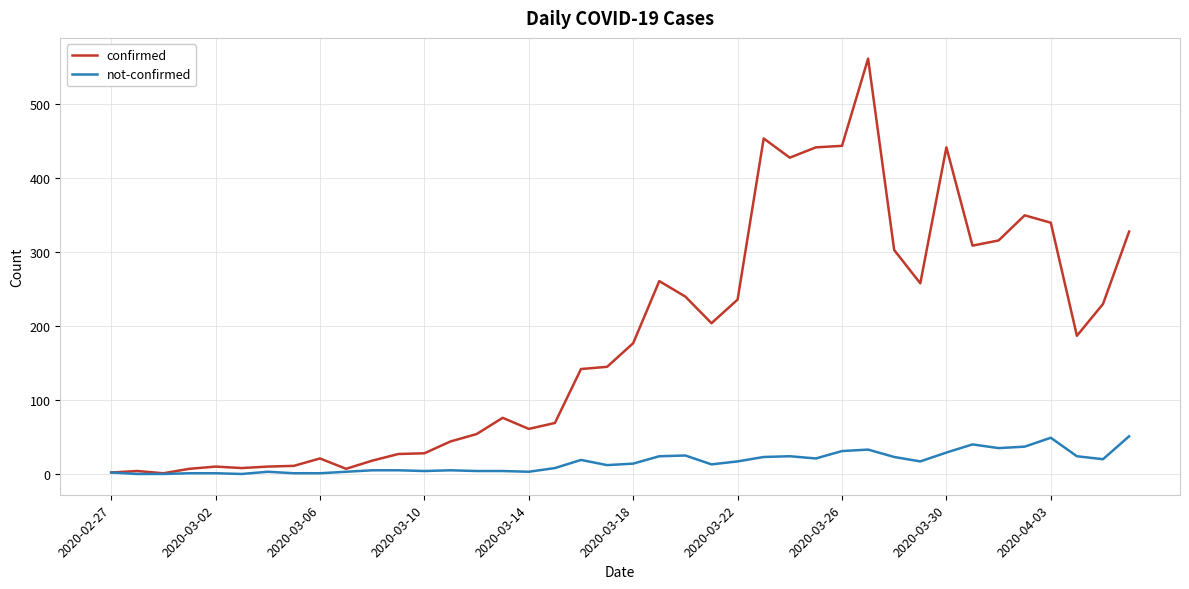

Rank the series by their maximum value, from lowest to highest.

not-confirmed, confirmed